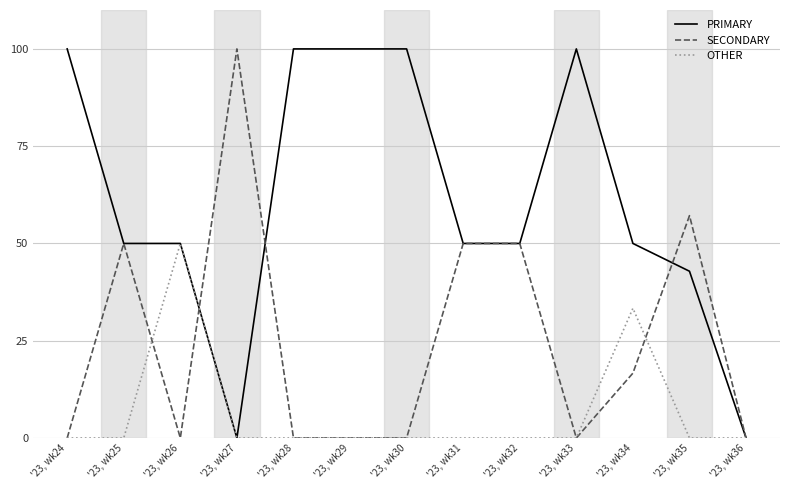

Reading left to right, list all the values displayed in this chart.

PRIMARY: 100.0	50.0	50.0	0.0	100.0	100.0	100.0	50.0	50.0	100.0	50.0	42.9	0.0
SECONDARY: 0.0	50.0	0.0	100.0	0.0	0.0	0.0	50.0	50.0	0.0	16.7	57.1	0.0
OTHER: 0.0	0.0	50.0	0.0	0.0	0.0	0.0	0.0	0.0	0.0	33.3	0.0	0.0